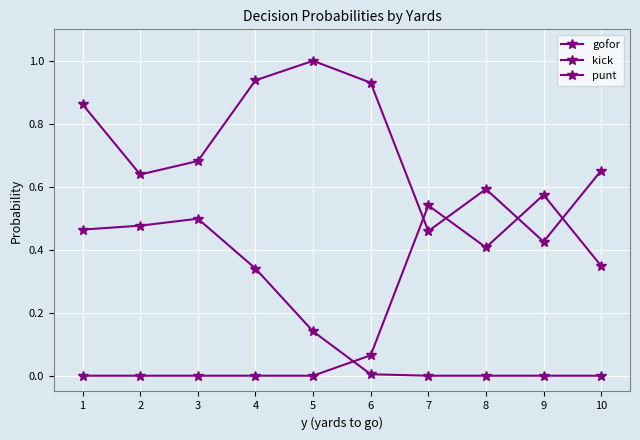

What is the value of the punt point at the 1st from the left?

0.5